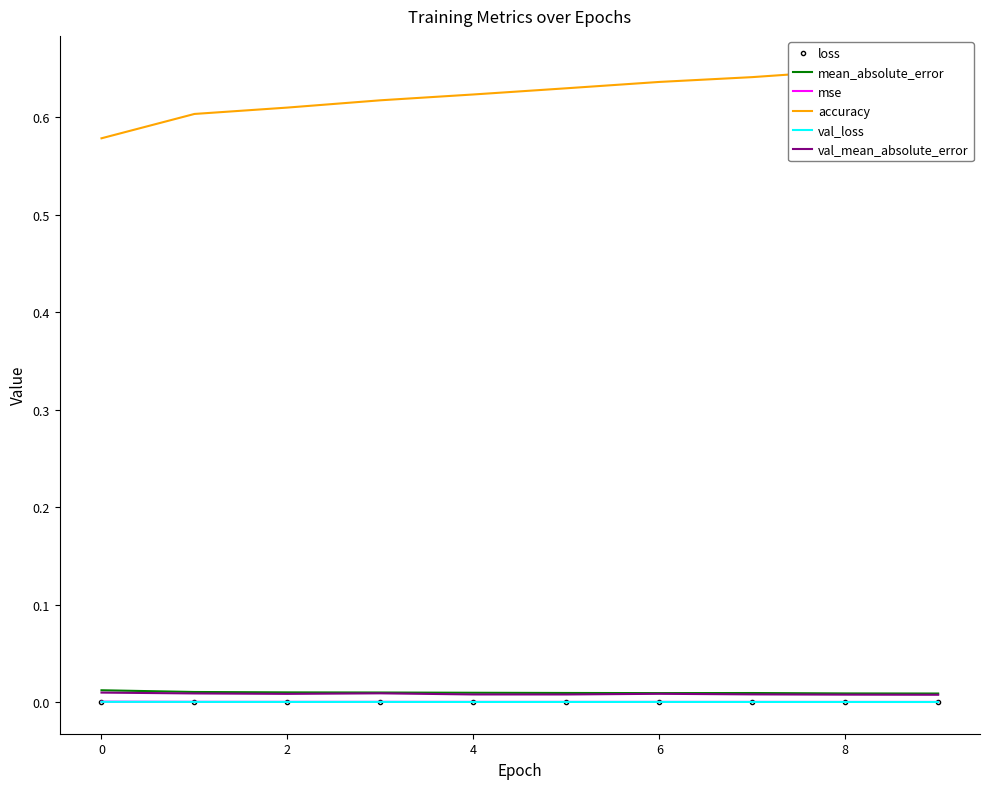

What is the spread (max minus min) of values at 9?

0.7